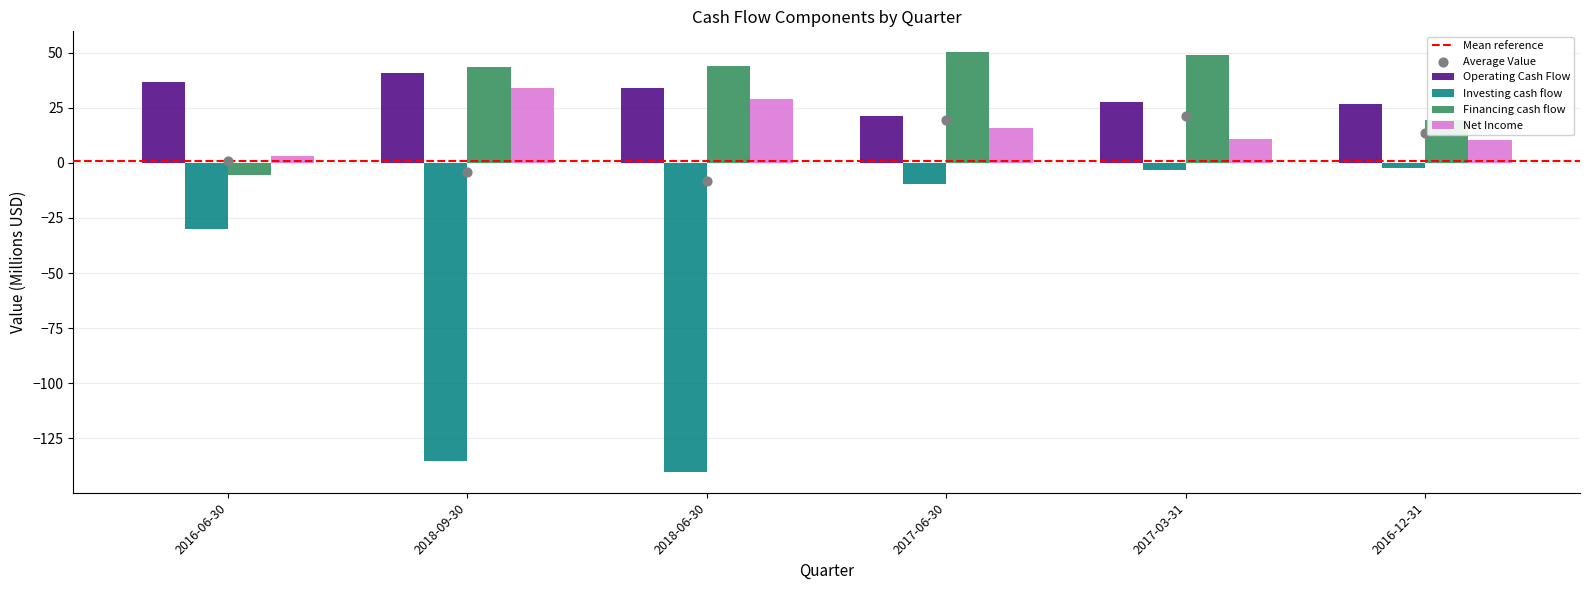

Which series contains the lowest Y value?

Investing cash flow